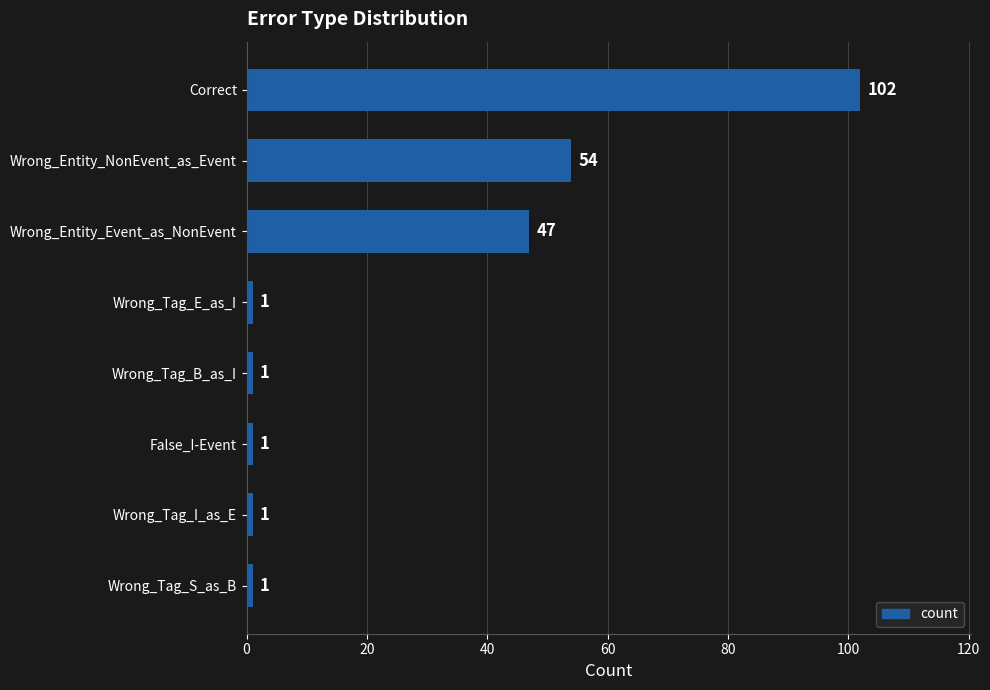

Approximately how many times larger is the value at Wrong_Tag_B_as_I compared to Wrong_Tag_I_as_E?

1.0